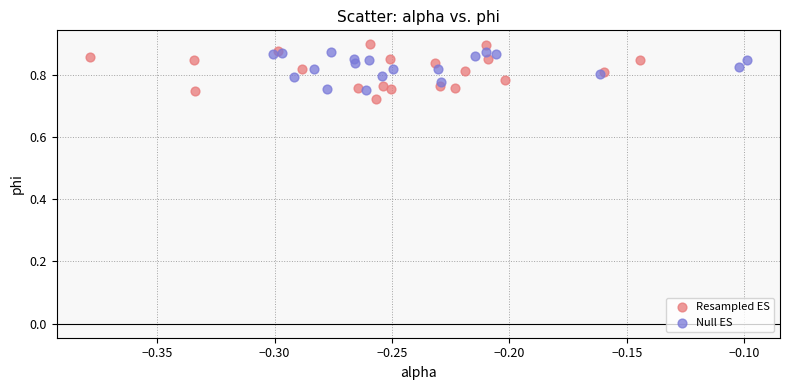

Which series has the widest spread of Y values?

Resampled ES